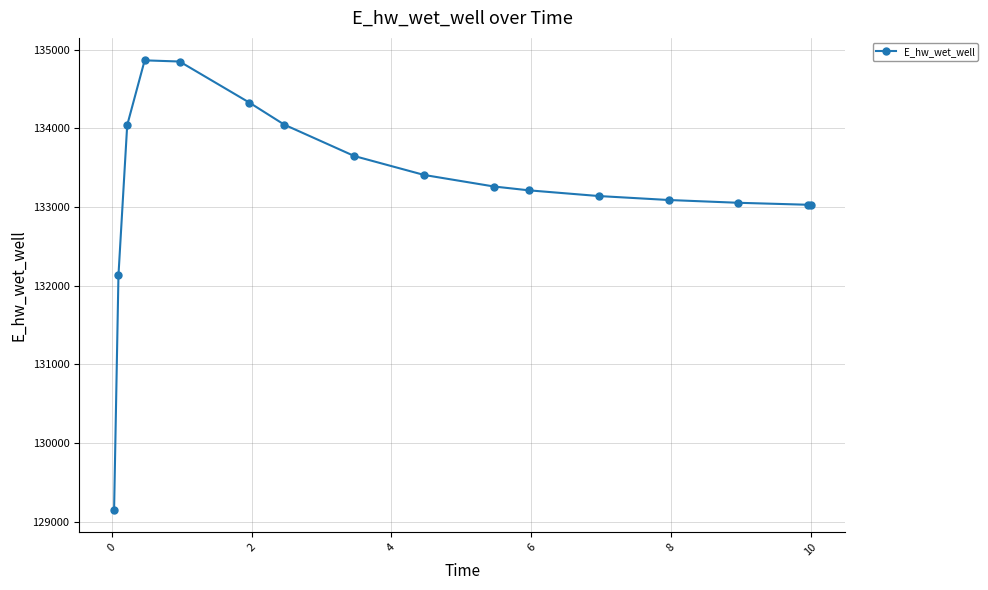

What is the maximum value shown in the chart?

134863.2